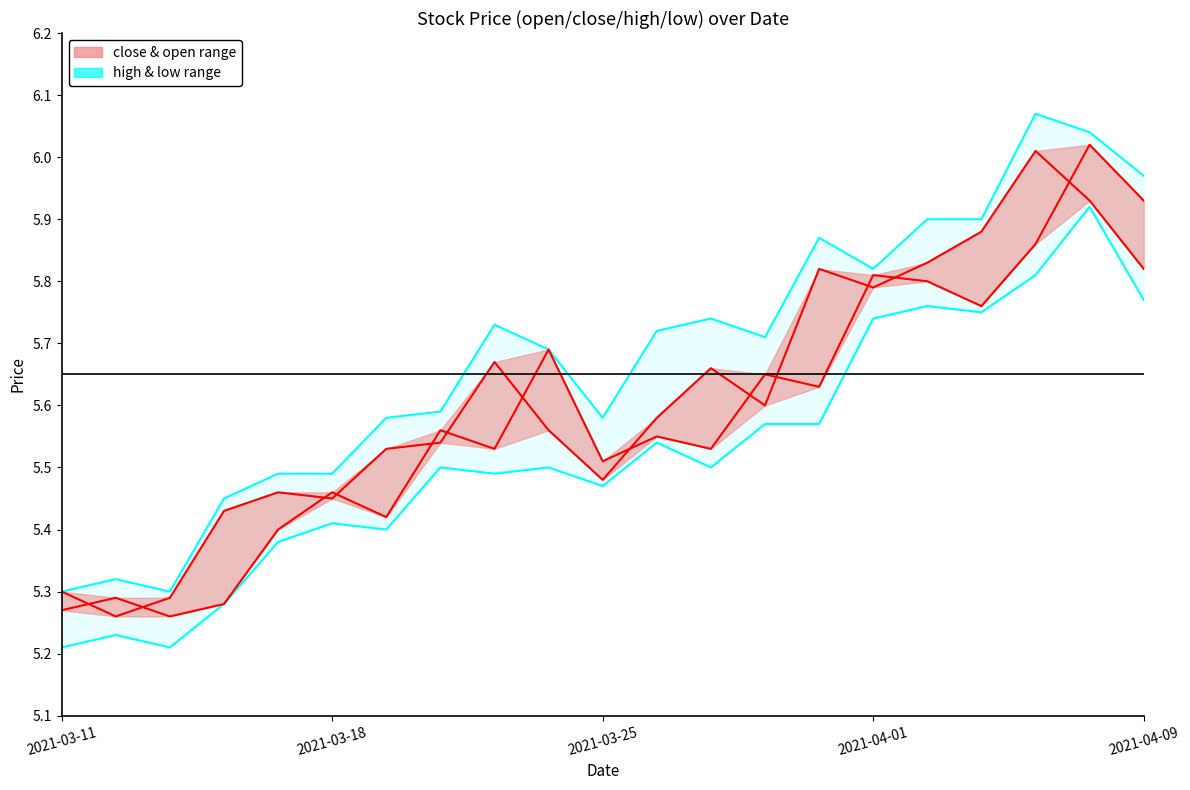

Is it true that close & open range equals 7.6 at 12?

False